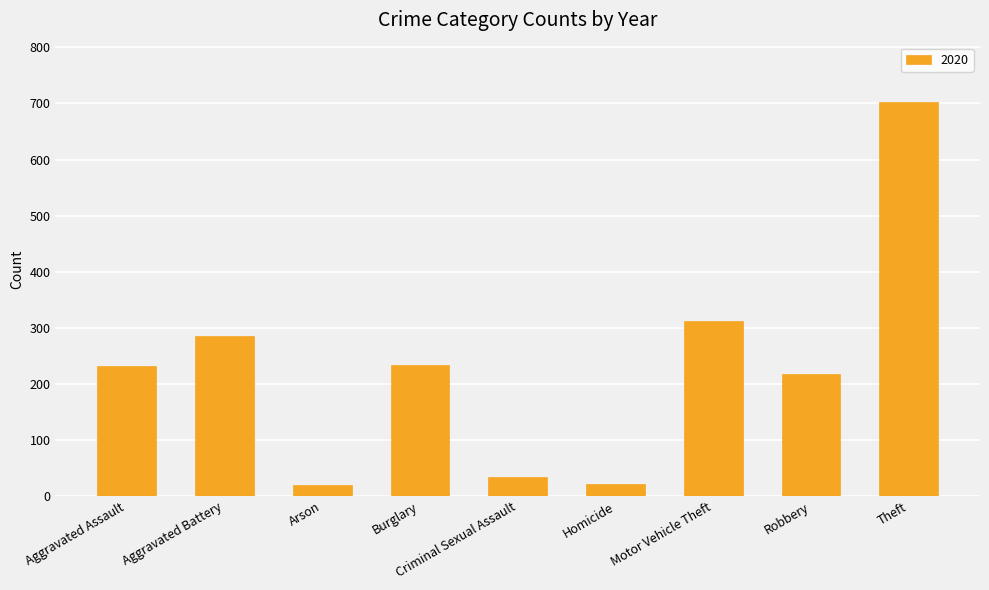

How many data points does each series have?

9